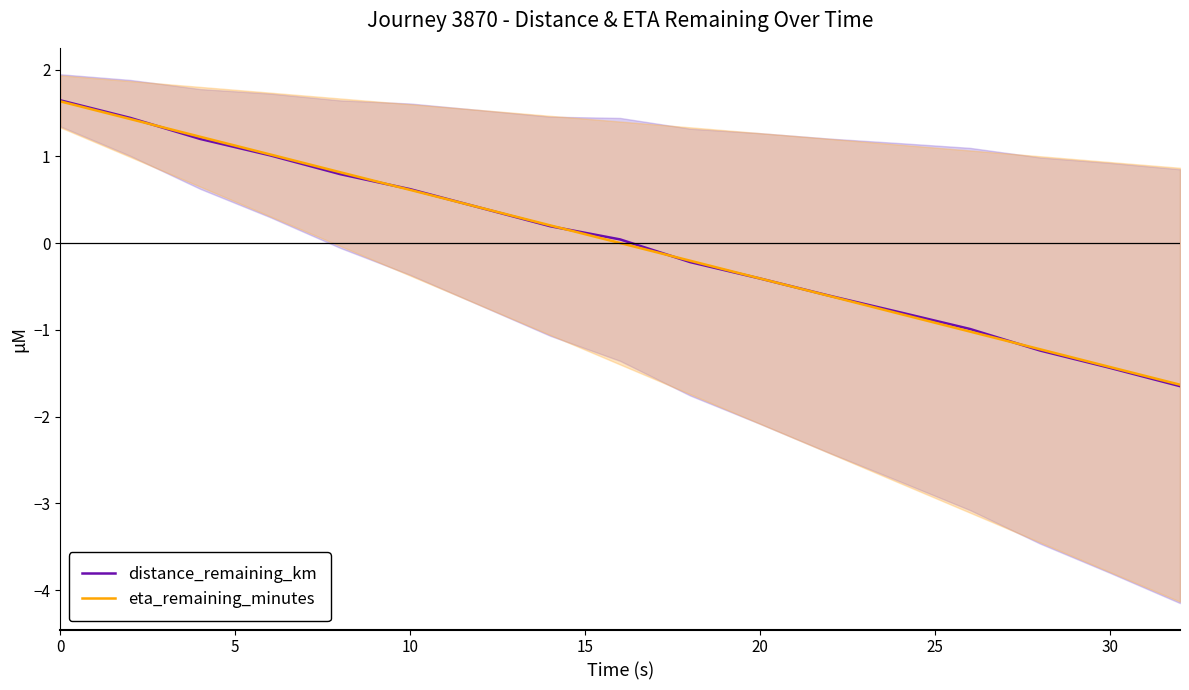

List the series in order of their peak value, highest first.

distance_remaining_km, eta_remaining_minutes